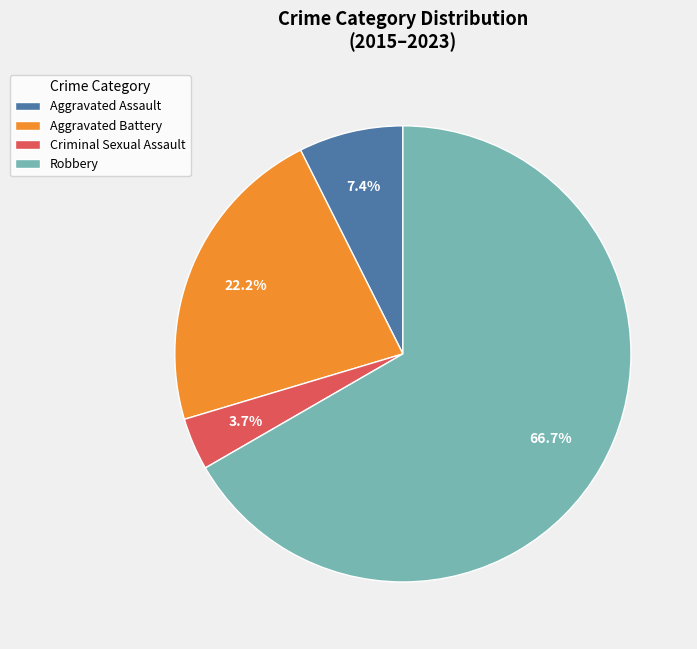

Rank the categories by value from highest to lowest.

Robbery, Aggravated Battery, Aggravated Assault, Criminal Sexual Assault